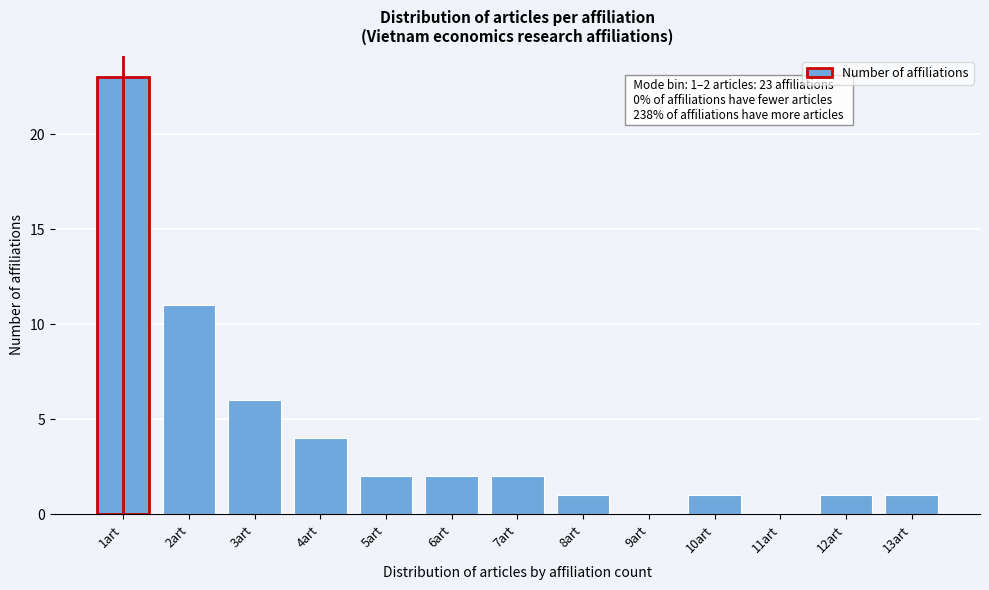

Reading left to right, list all the values displayed in this chart.

1art=23	2art=11	3art=6	4art=4	5art=2	6art=2	7art=2	8art=1	9art=0	10art=1	11art=0	12art=1	13art=1